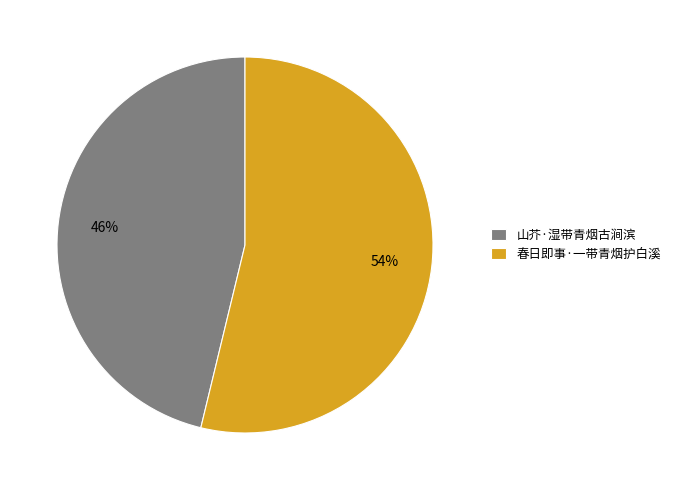

Does 山芥·湿带青烟古涧滨 represent more than half of the total?

No